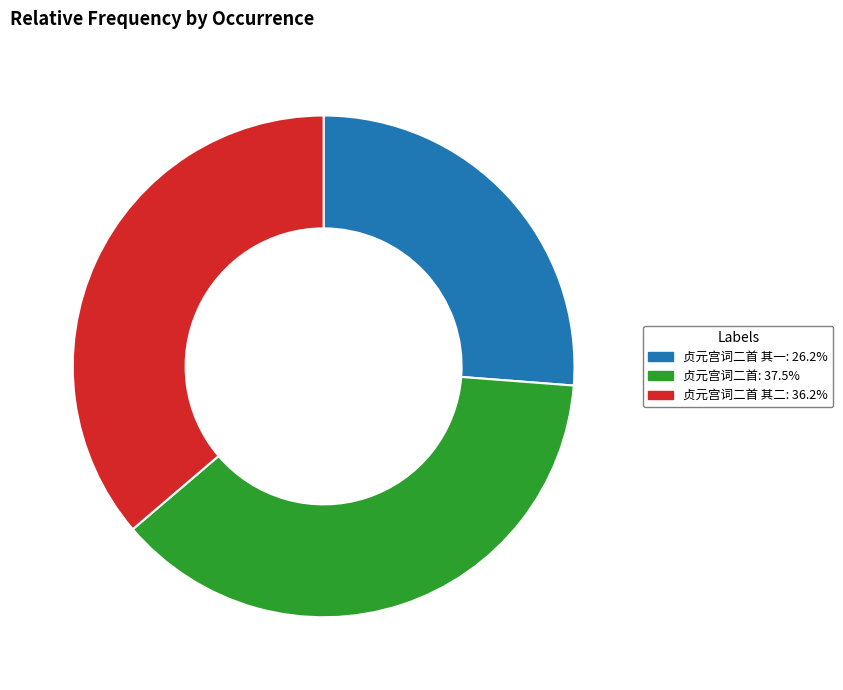

Does 贞元宫词二首: 37.5% represent more than half of the total?

No